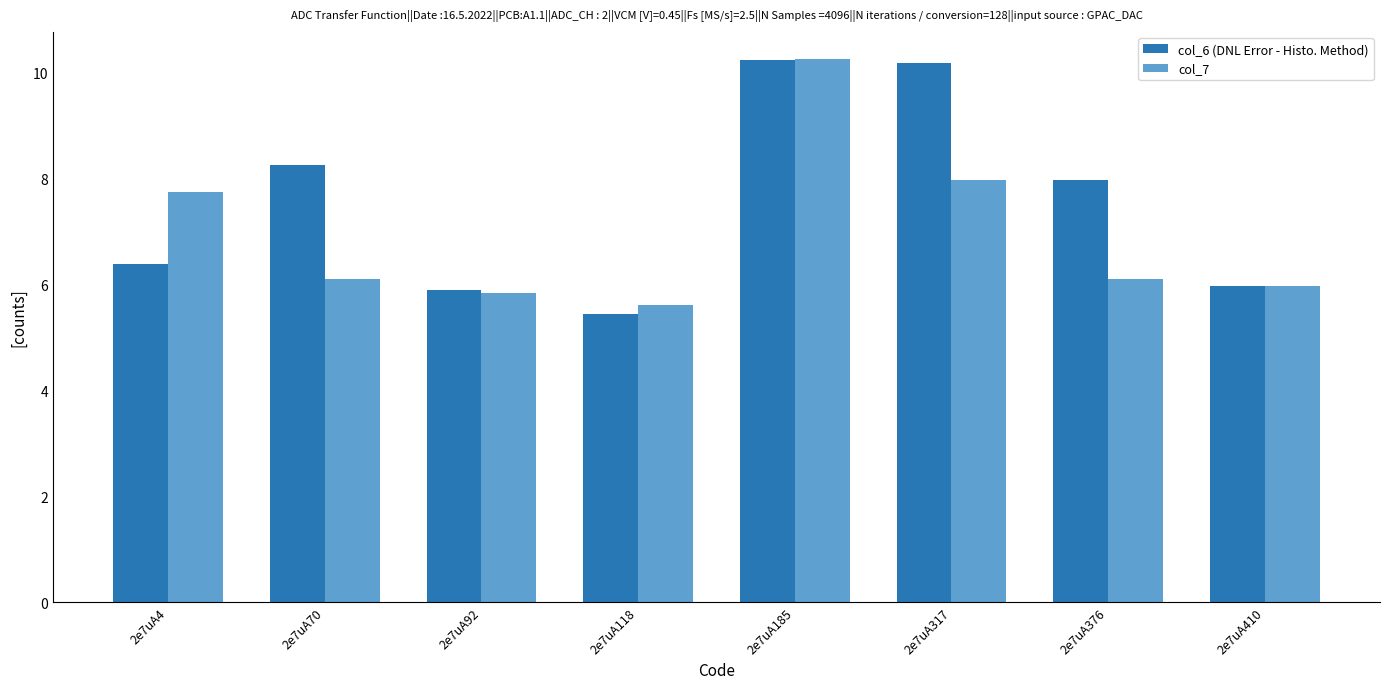

What is the highest value of the col_6 (DNL Error - Histo. Method) series?

10.2